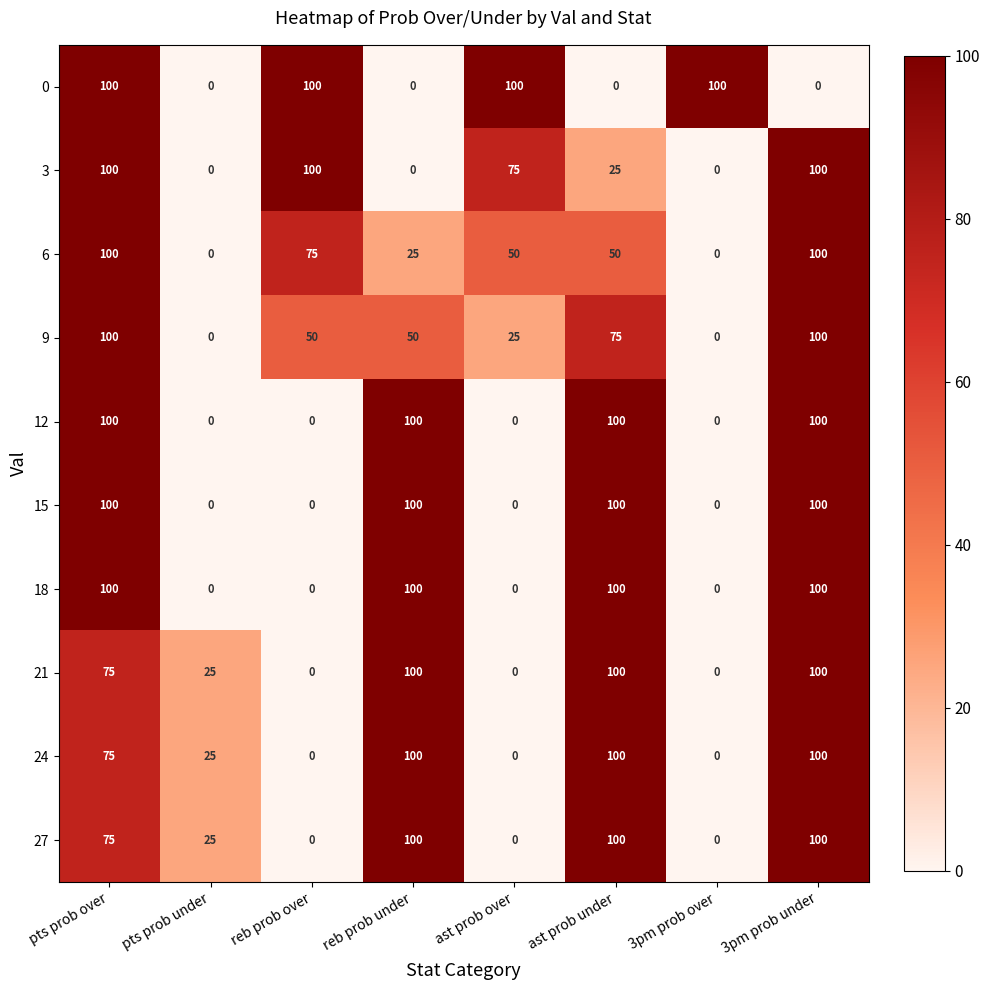

What is the difference between the highest and lowest values at pts prob over?

25